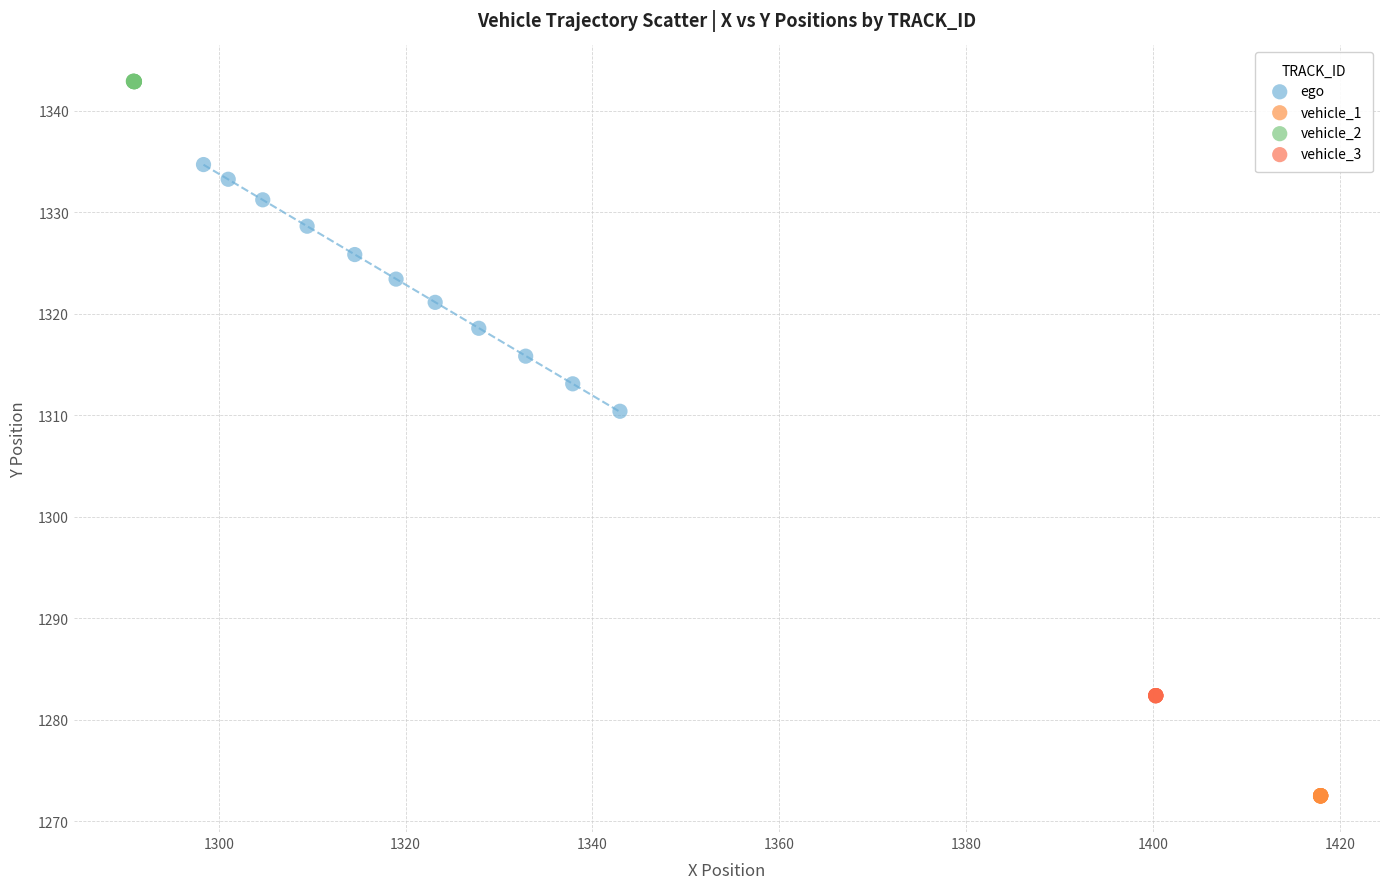

Which series reaches the maximum Y coordinate?

vehicle_2